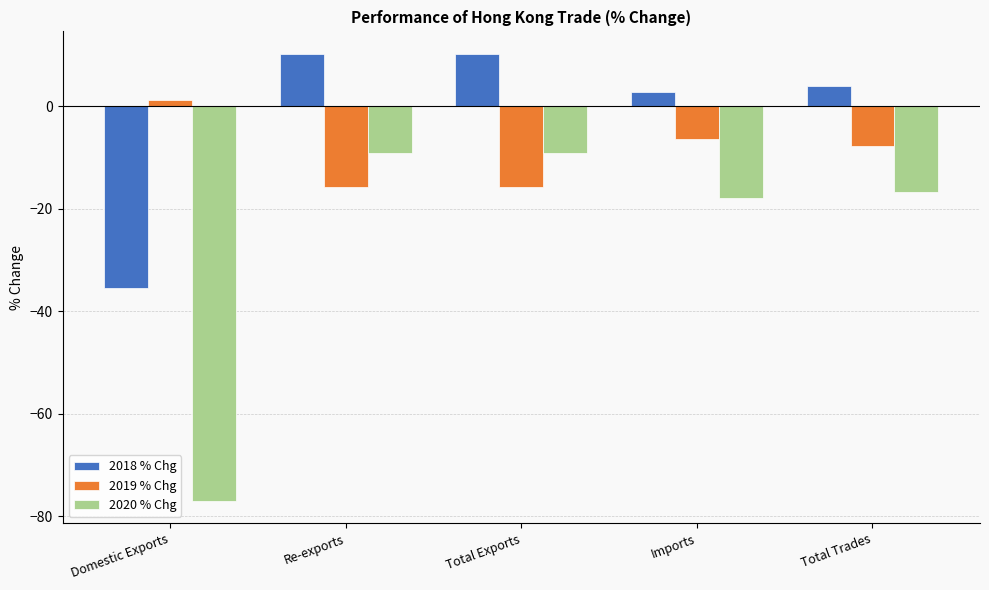

What is the total value across all series at Total Exports?

-14.8